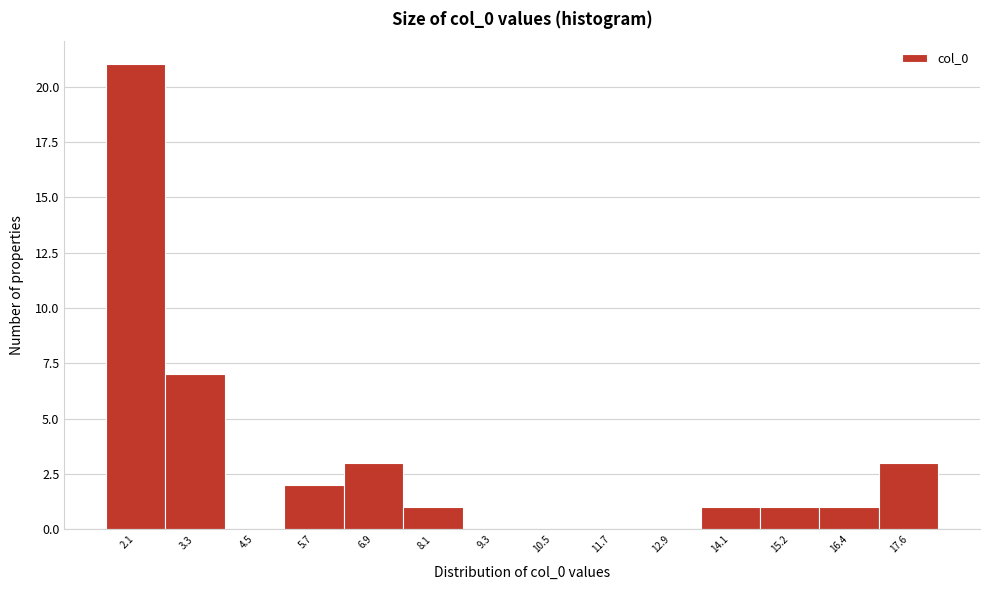

Reading left to right, transcribe all the data shown in this chart.

2.1=21	3.3=7	4.5=0	5.7=2	6.9=3	8.1=1	9.3=0	10.5=0	11.7=0	12.9=0	14.1=1	15.2=1	16.4=1	17.6=3